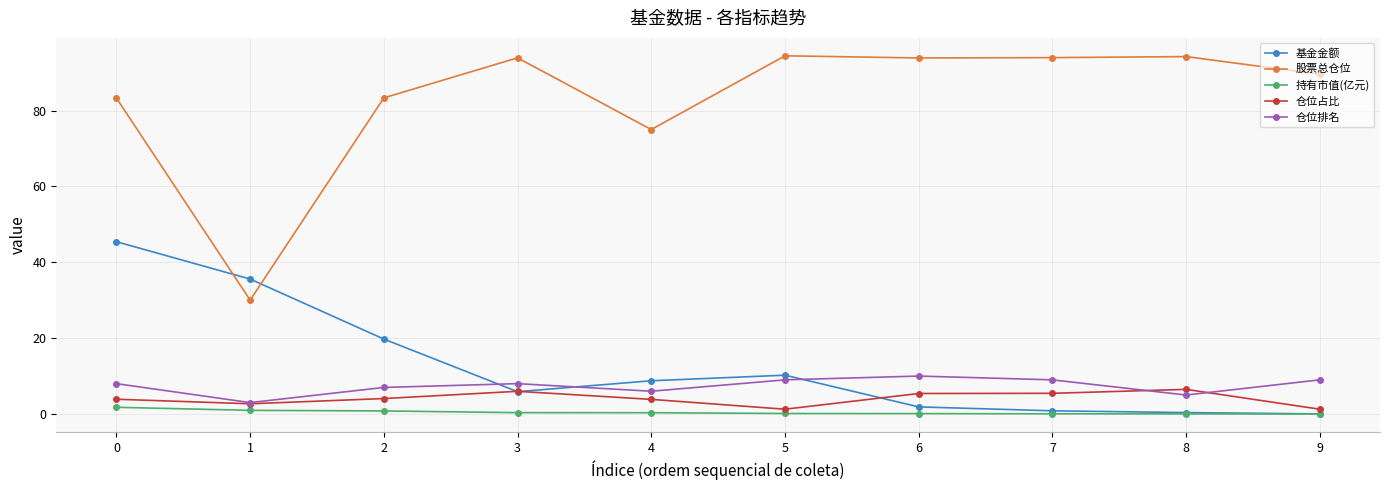

Which series has the largest total across all categories?

股票总仓位